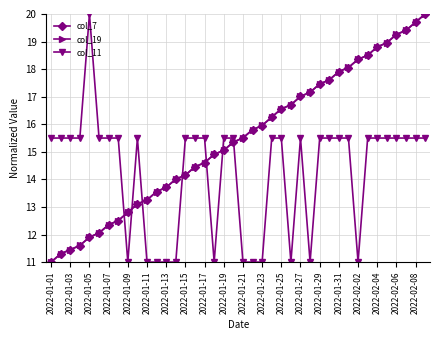

What is the value of the col_11 point at the 24th from the left?

15.5